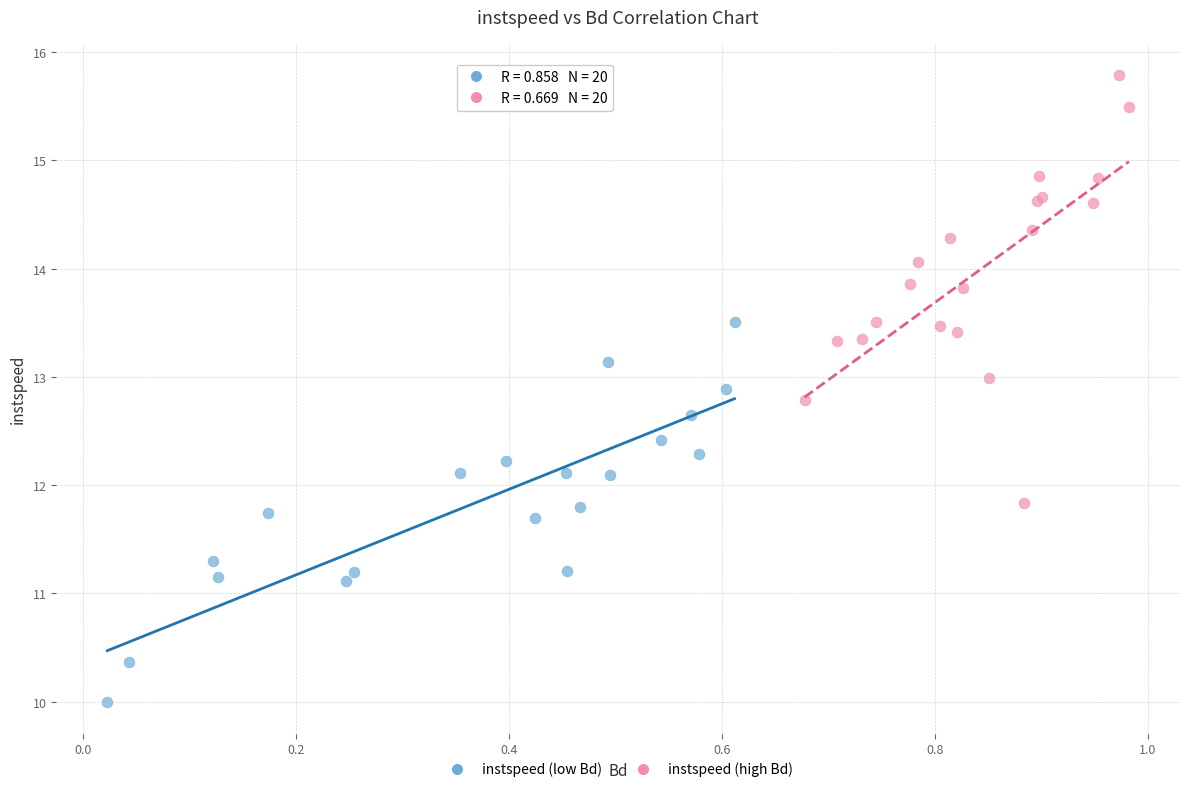

Which series contains the highest Y value?

instspeed (high Bd)